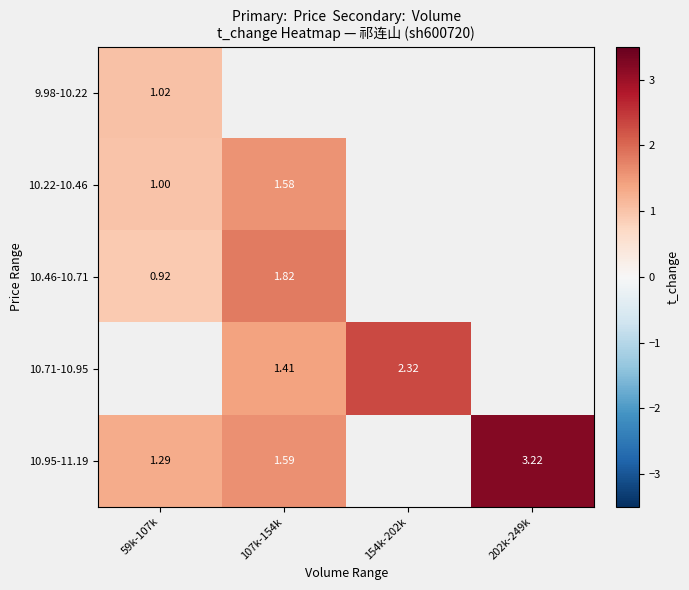

Which has a higher value, 202k-249k or 107k-154k?

107k-154k